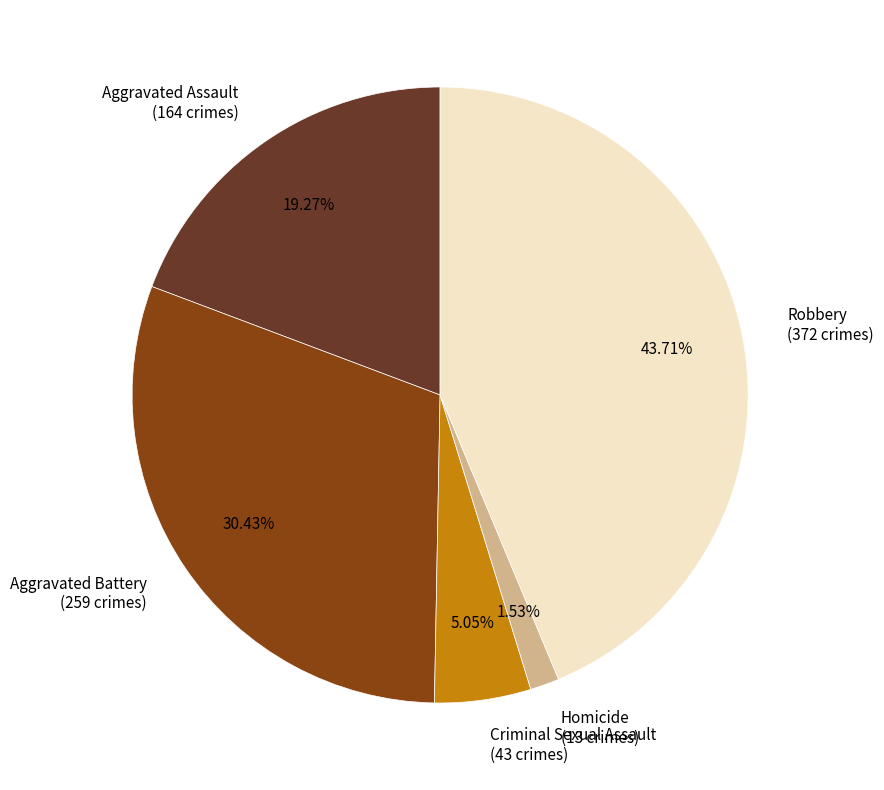

Rank the categories by value from lowest to highest.

Homicide, Criminal Sexual Assault, Aggravated Assault, Aggravated Battery, Robbery